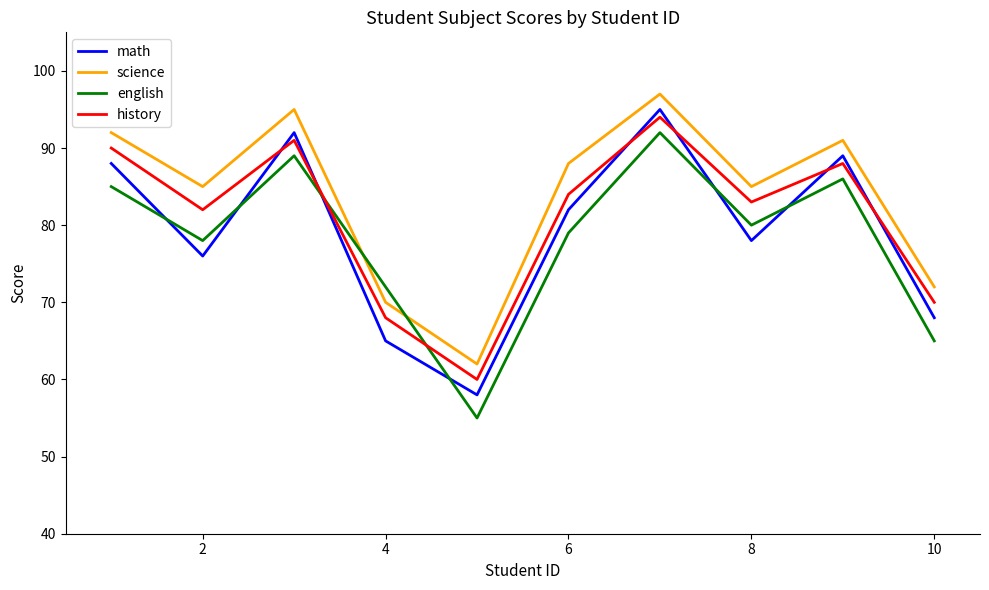

Rank the series by their average value, from lowest to highest.

english, math, history, science